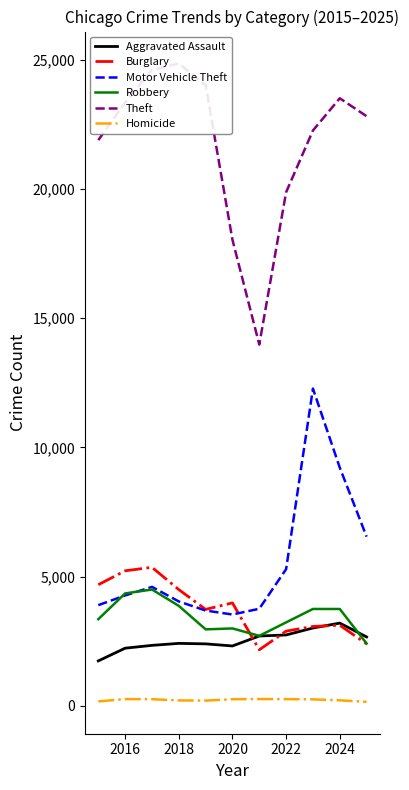

How many interior local valleys does the Homicide series have?

1